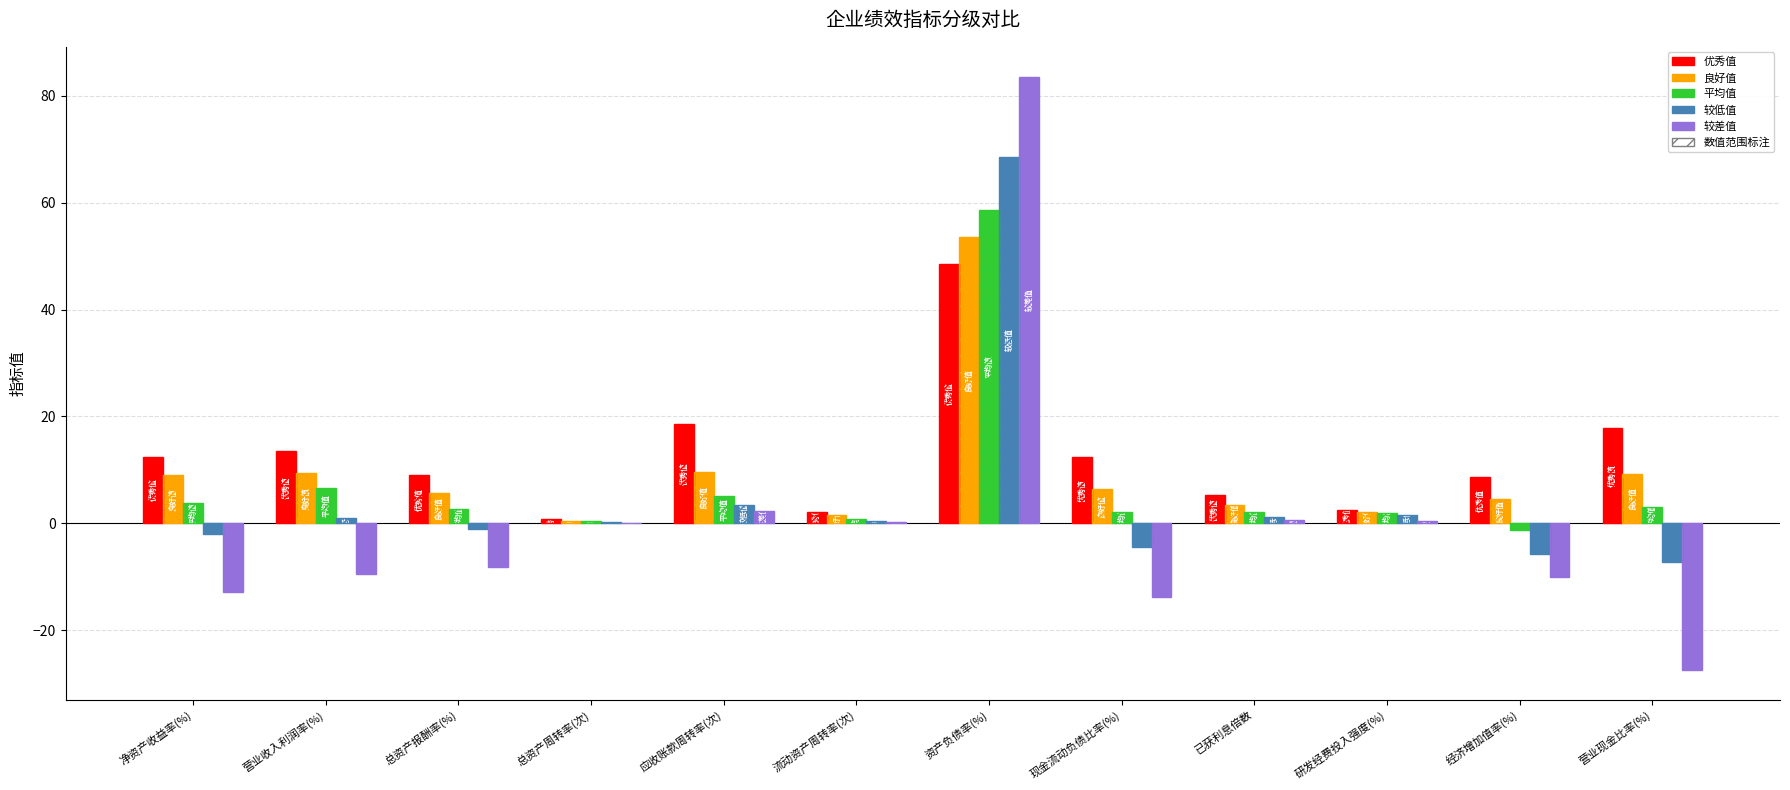

What is the value of the 平均值 bar at the 12th from the left?

3.0